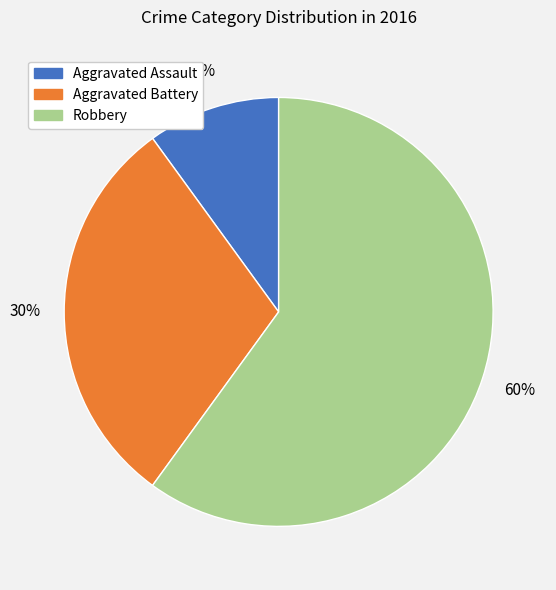

Does Aggravated Battery account for over 50% of the chart?

No